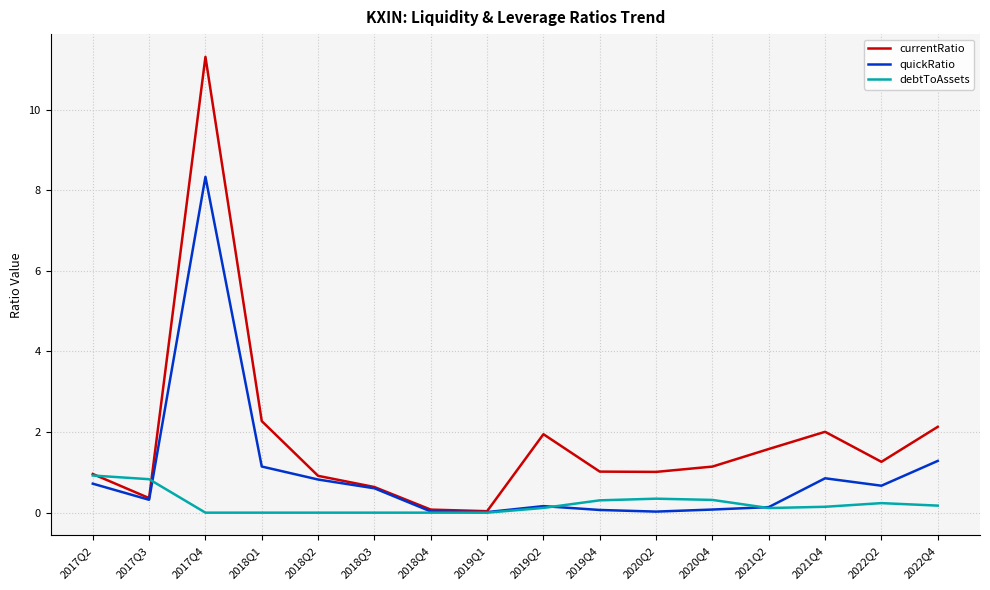

Is it true that quickRatio equals 0.2 at 2018Q3?

False